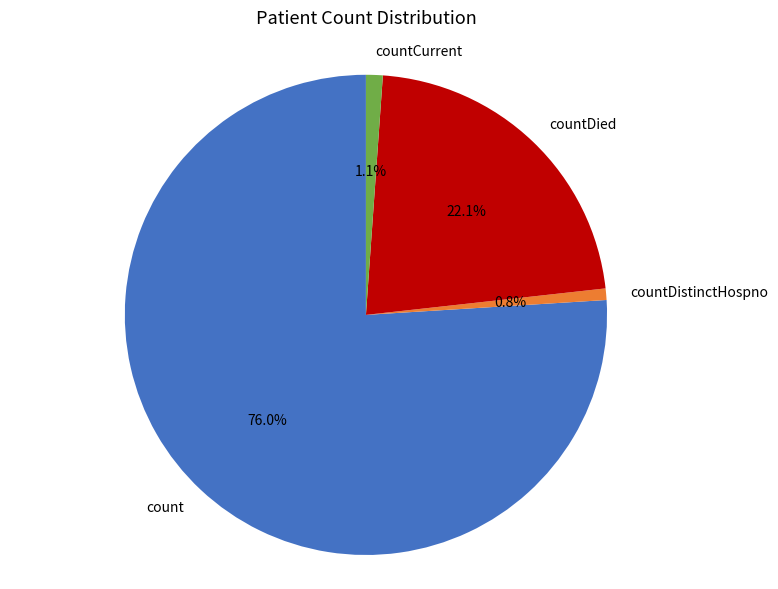

Between count and countCurrent, which is larger?

count